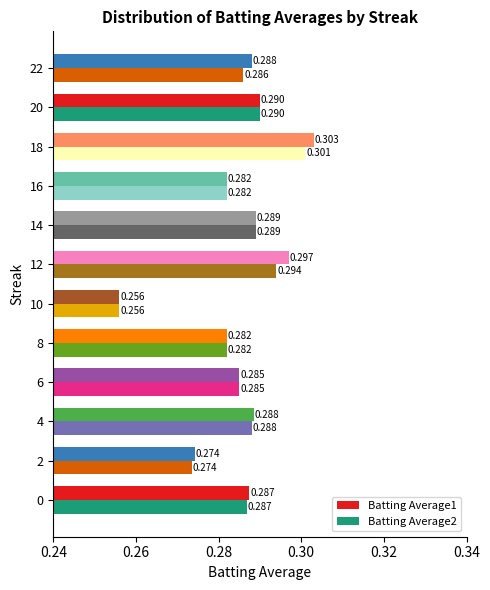

Is the value of Batting Average2 at 20 greater than the value of Batting Average1 at 16?

Yes